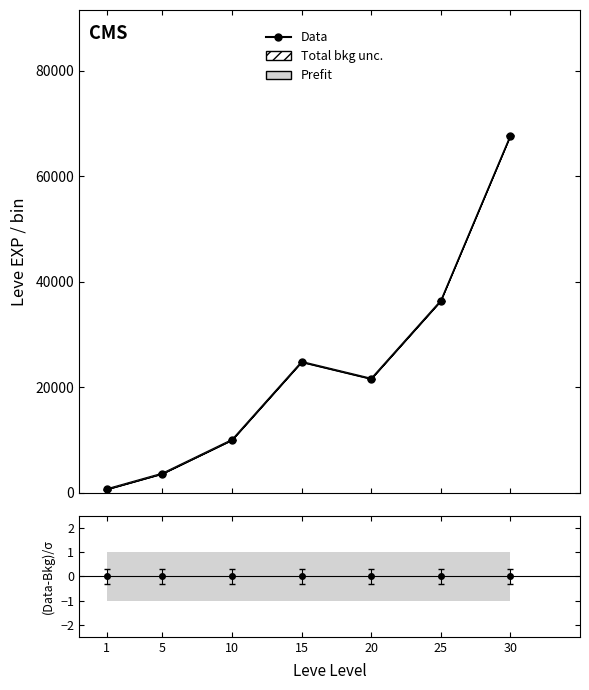

Reading left to right, extract all data points from this chart.

1=730	5=3700	10=10090	15=24890	20=21700	25=36490	30=67830